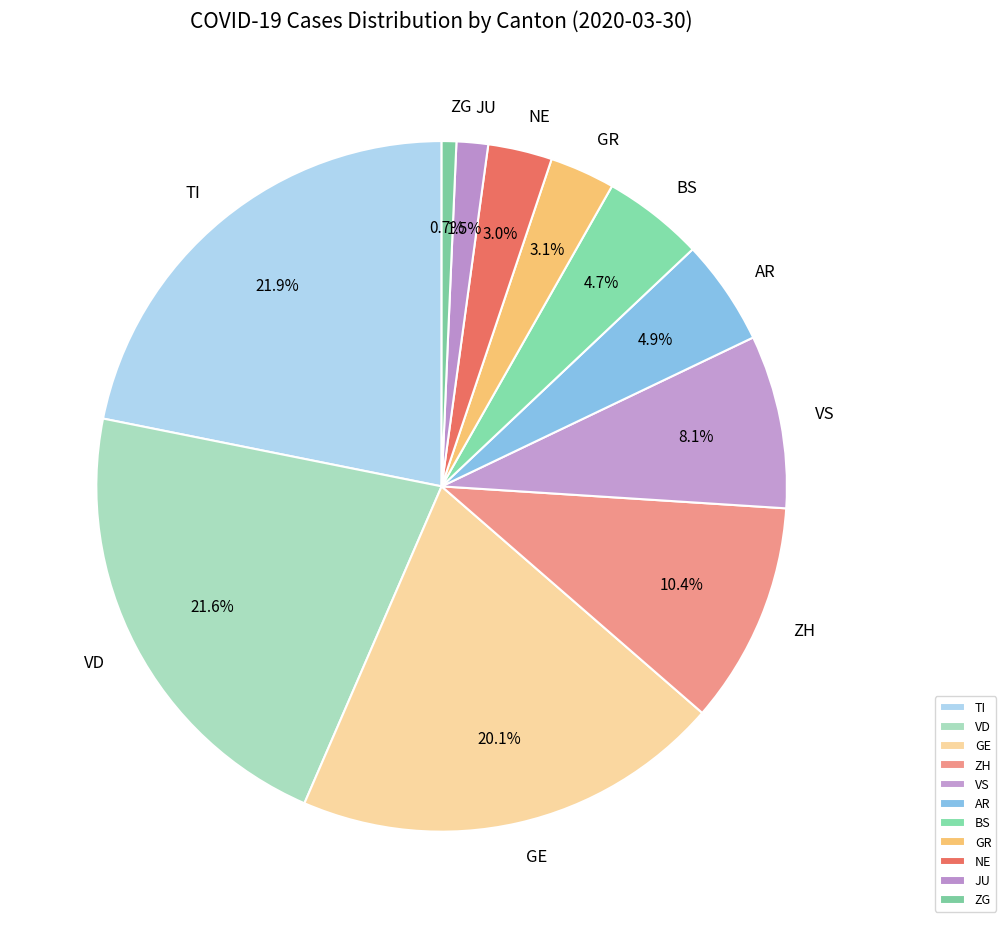

Approximately how many times larger is the value at TI compared to ZH?

2.1